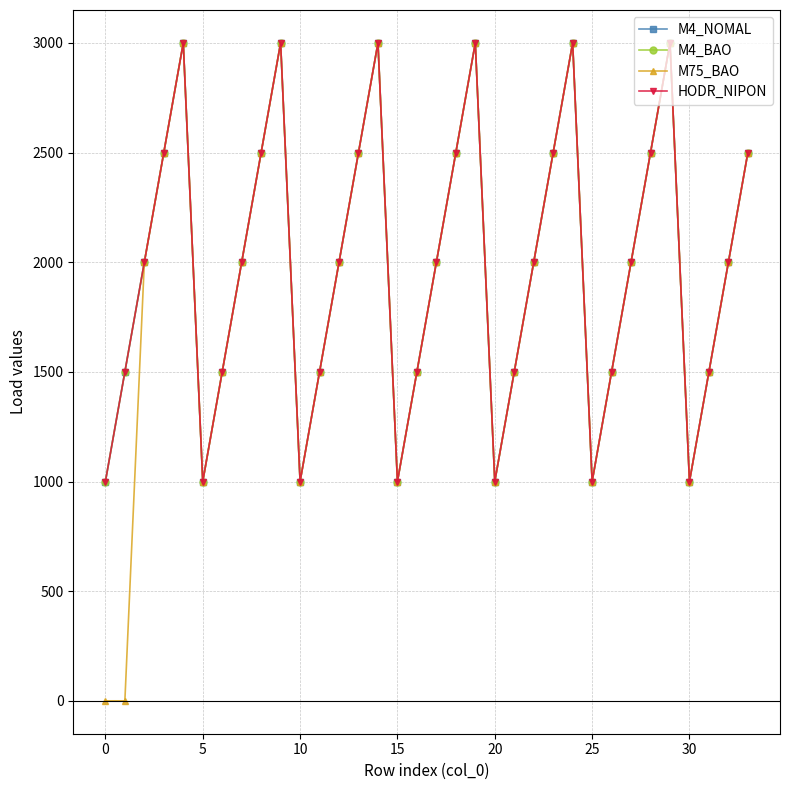

Does the chart have visible grid lines?

Yes